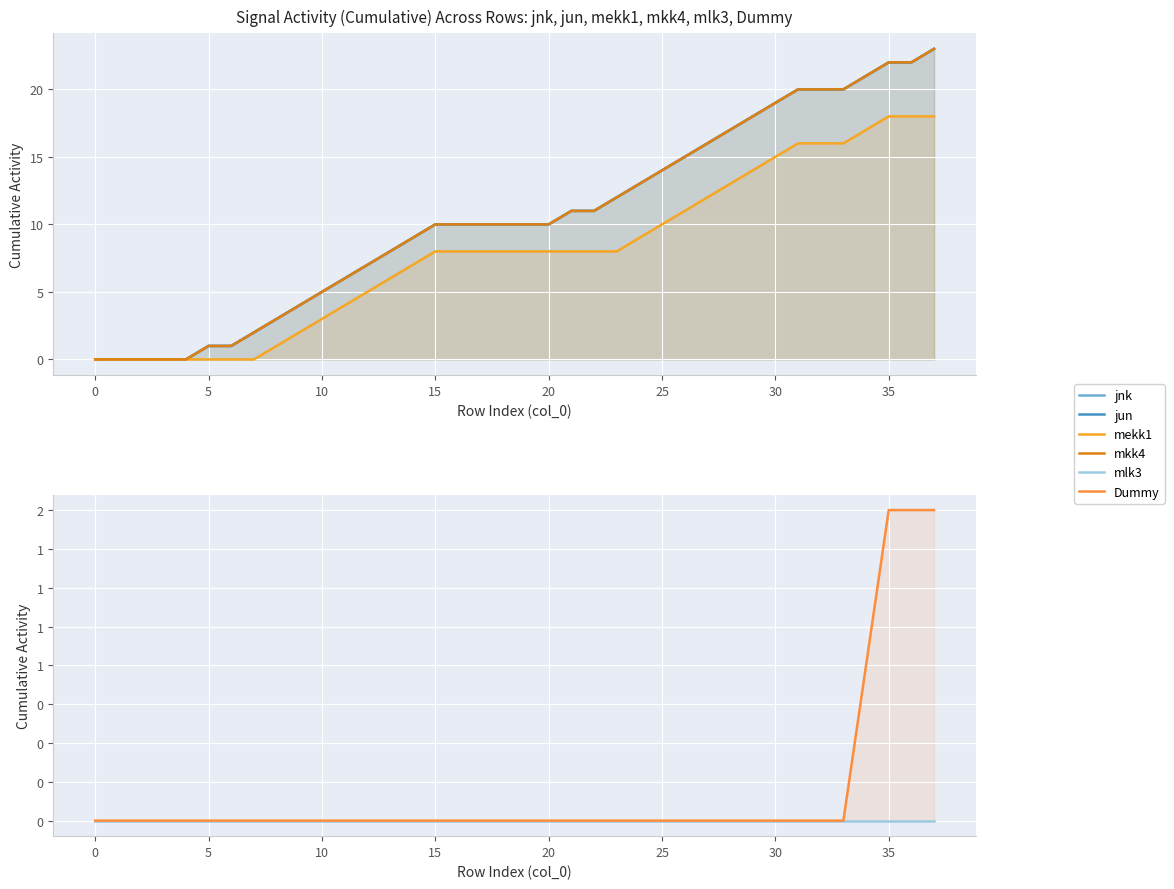

Is it true that Dummy equals 1 at 21?

False